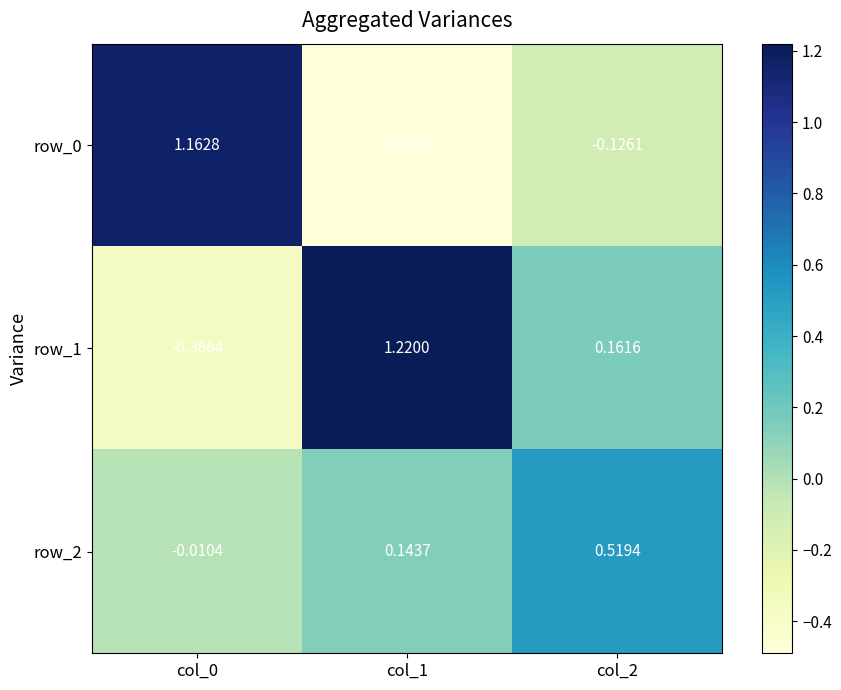

The value of row_0 at col_0 is 0.5. True or false?

False